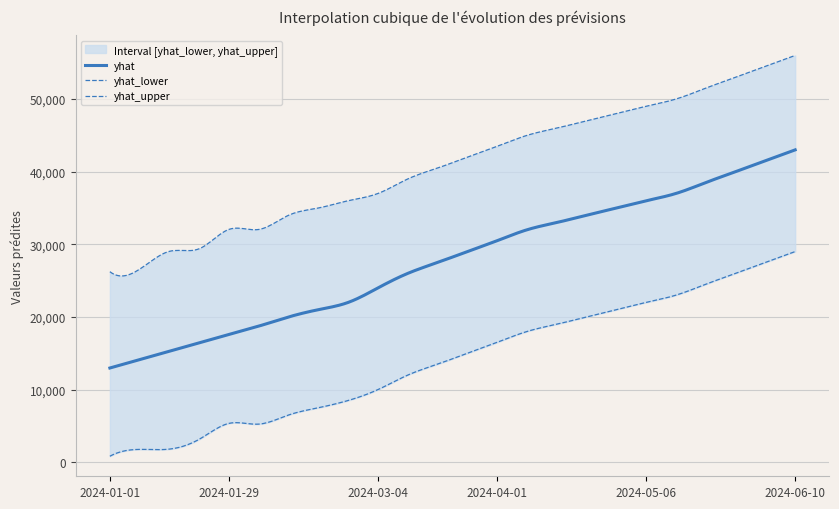

What is the highest value of the yhat series?

43000.0